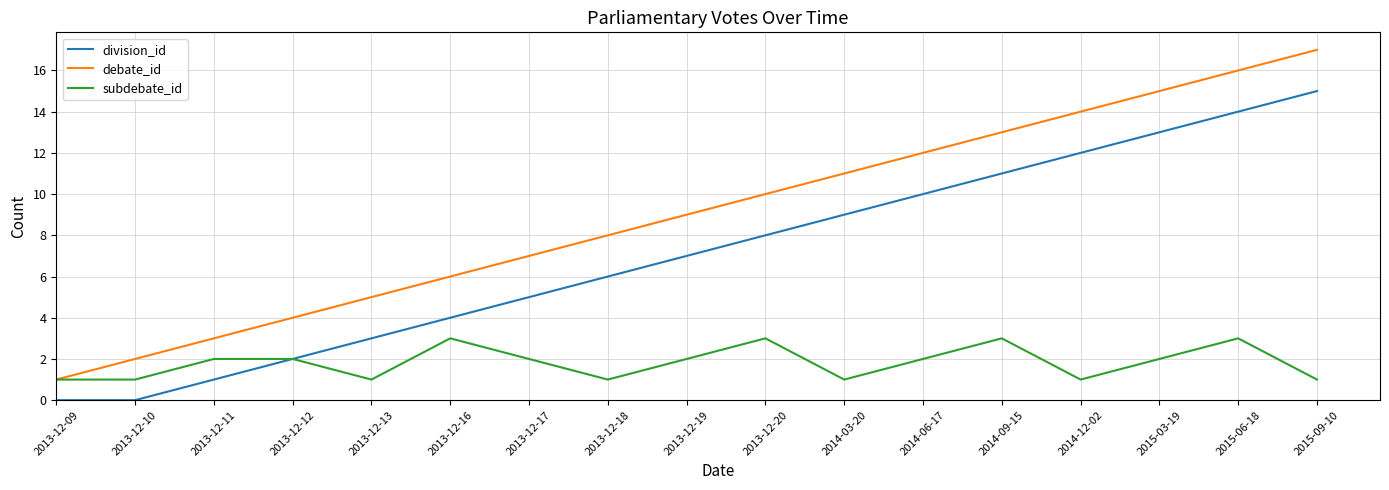

At 2013-12-20, list the series in order from largest to smallest.

debate_id, division_id, subdebate_id